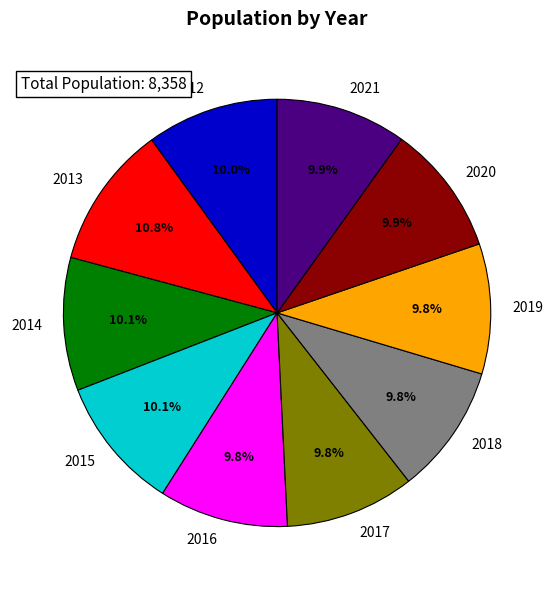

How many segments does this pie chart have?

10